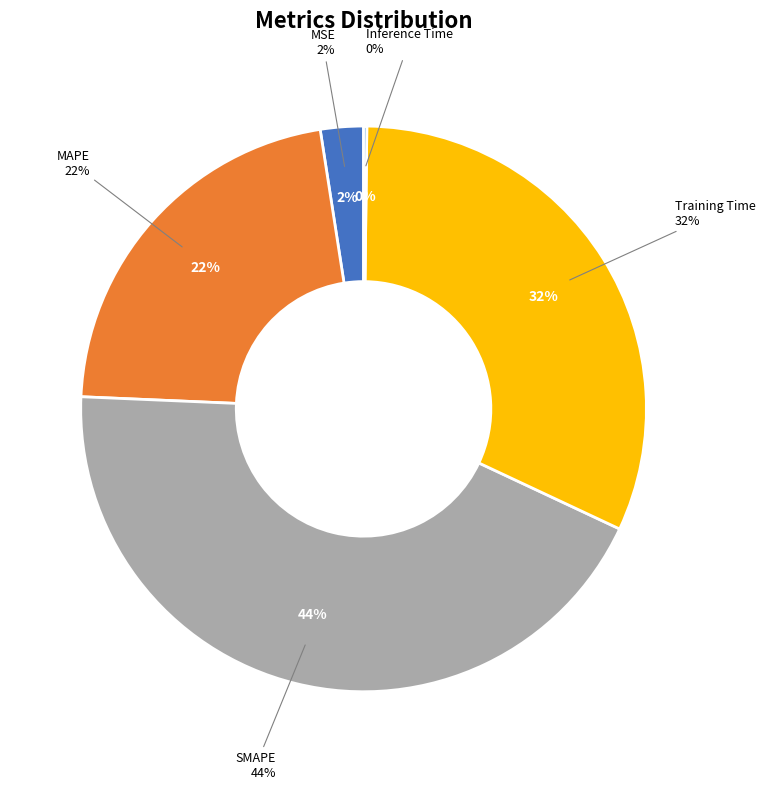

To the nearest percent, what is the average slice percentage?

20%